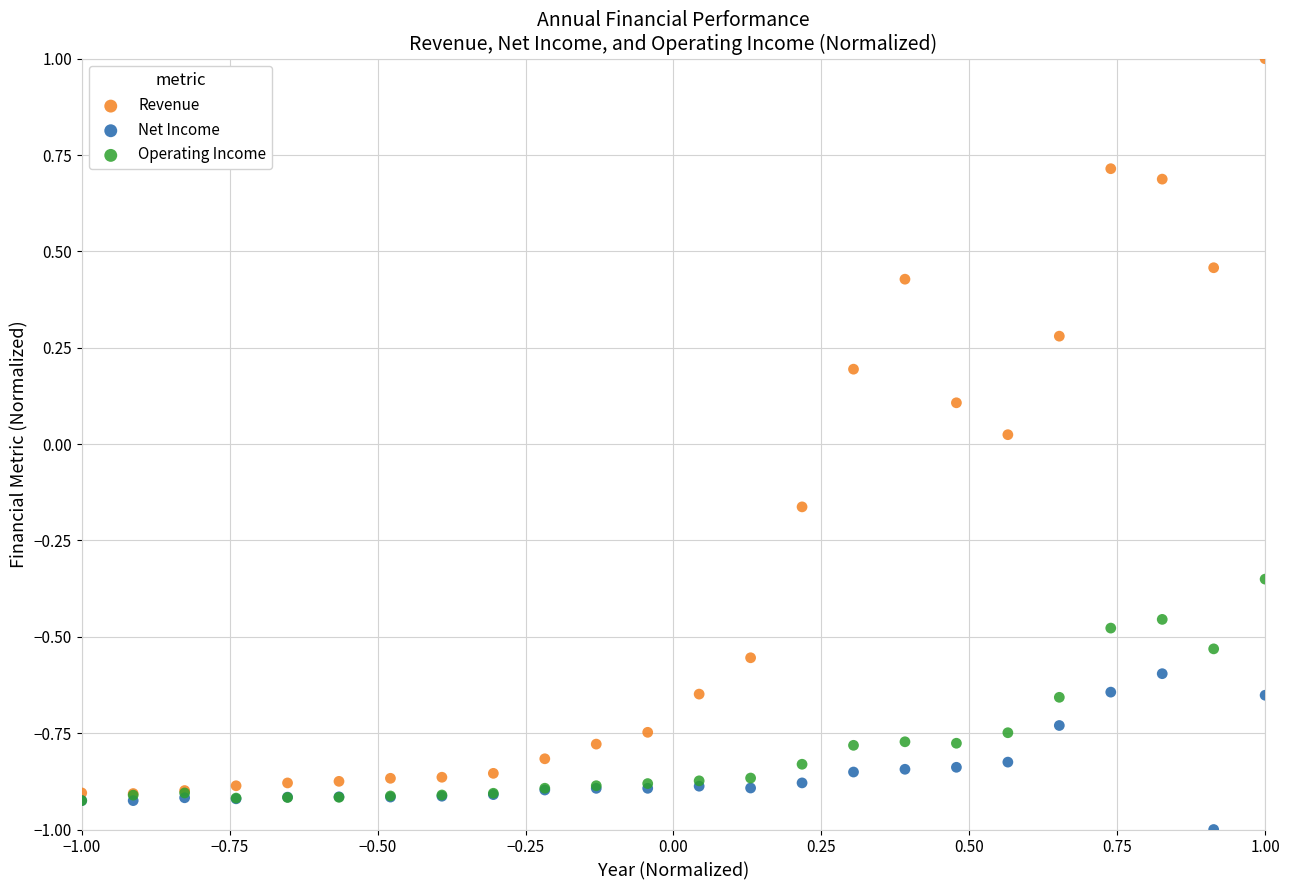

Which series reaches the maximum Y coordinate?

Revenue